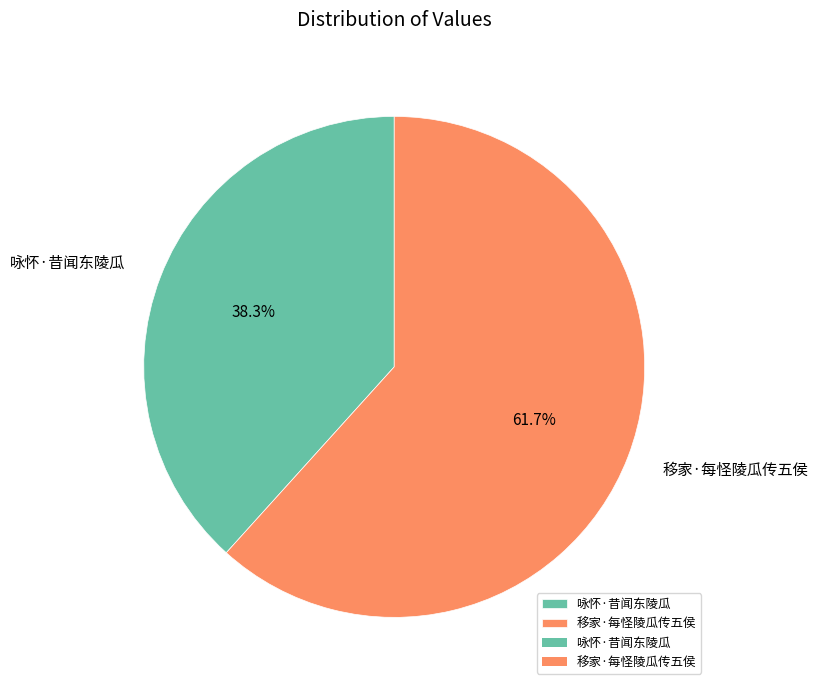

How many segments does this pie chart have?

2